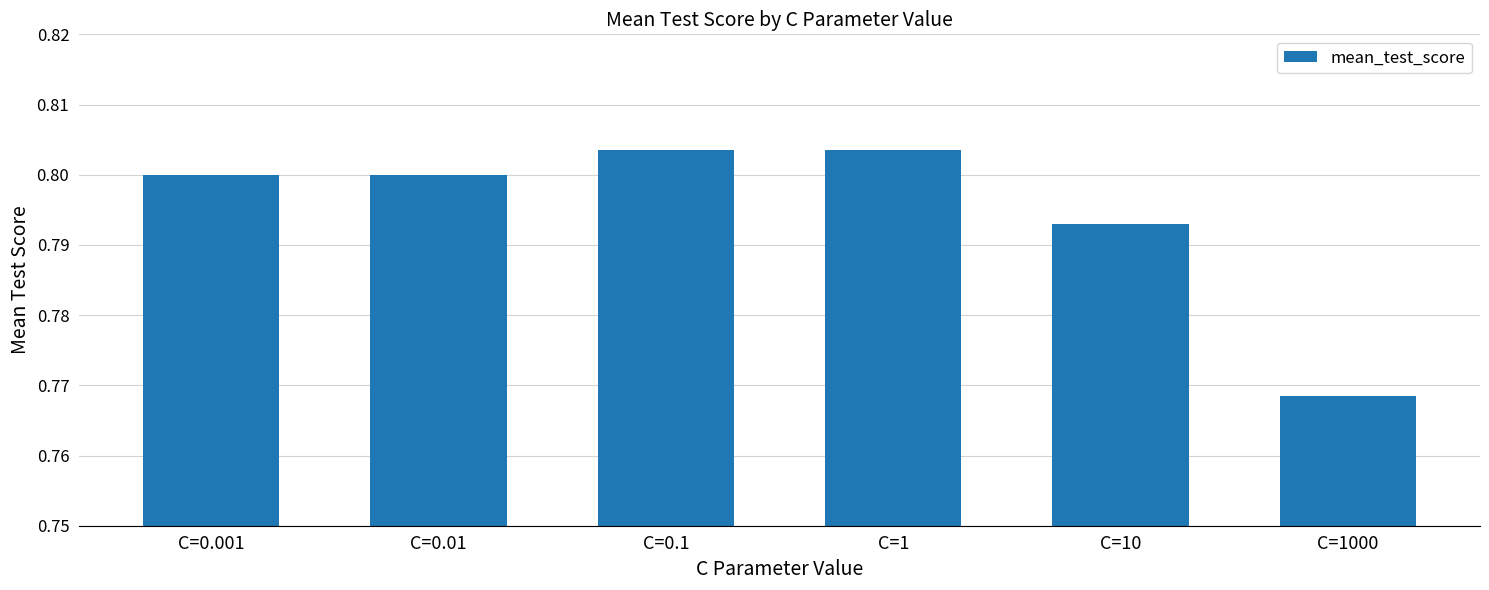

Count the values in the range 0 to 1.

6